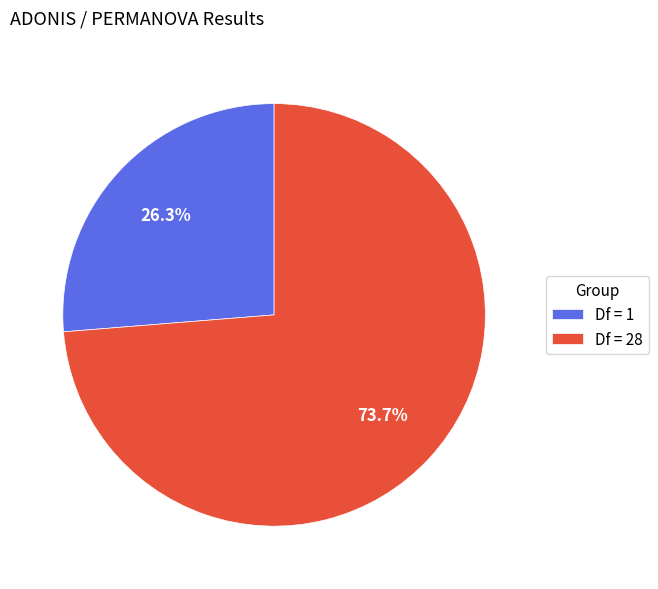

Do Df = 28 and Df = 1 together represent more than half of the pie?

Yes